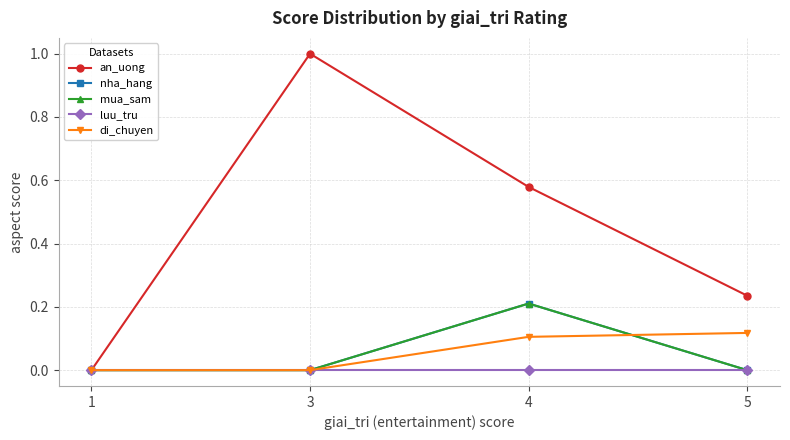

Does the chart have visible grid lines?

Yes